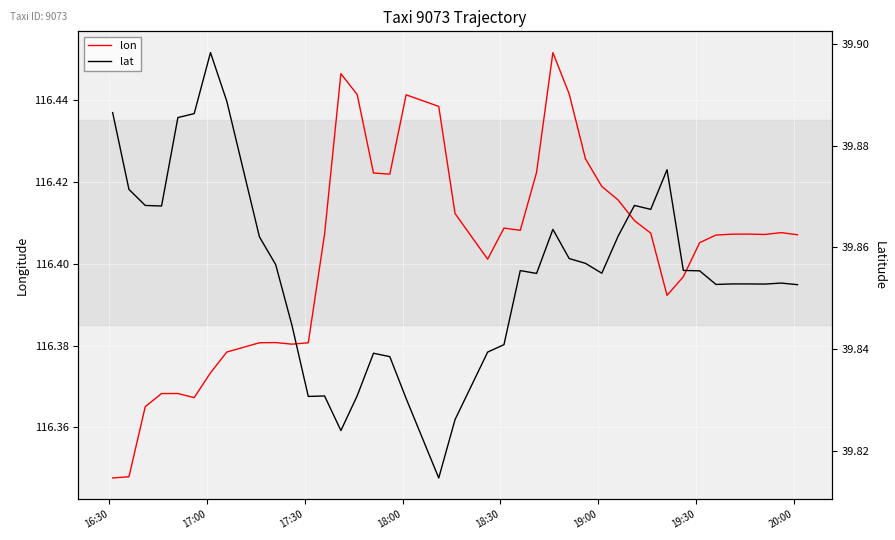

Reading right to left, extract all data points from this chart.

lon: 116.4	116.4	116.4	116.4	116.4	116.4	116.4	116.4	116.4	116.4	116.4	116.4	116.4	116.4	116.4	116.5	116.4	116.4	116.4	116.4	116.4	116.4	116.4	116.4	116.4	116.4	116.4	116.4	116.4	116.4	116.4	116.4	116.4	116.4	116.4	116.4	116.4	116.4	116.3	116.3
lat: 39.9	39.9	39.9	39.9	39.9	39.9	39.9	39.9	39.9	39.9	39.9	39.9	39.9	39.9	39.9	39.9	39.9	39.9	39.8	39.8	39.8	39.8	39.8	39.8	39.8	39.8	39.8	39.8	39.8	39.8	39.9	39.9	39.9	39.9	39.9	39.9	39.9	39.9	39.9	39.9